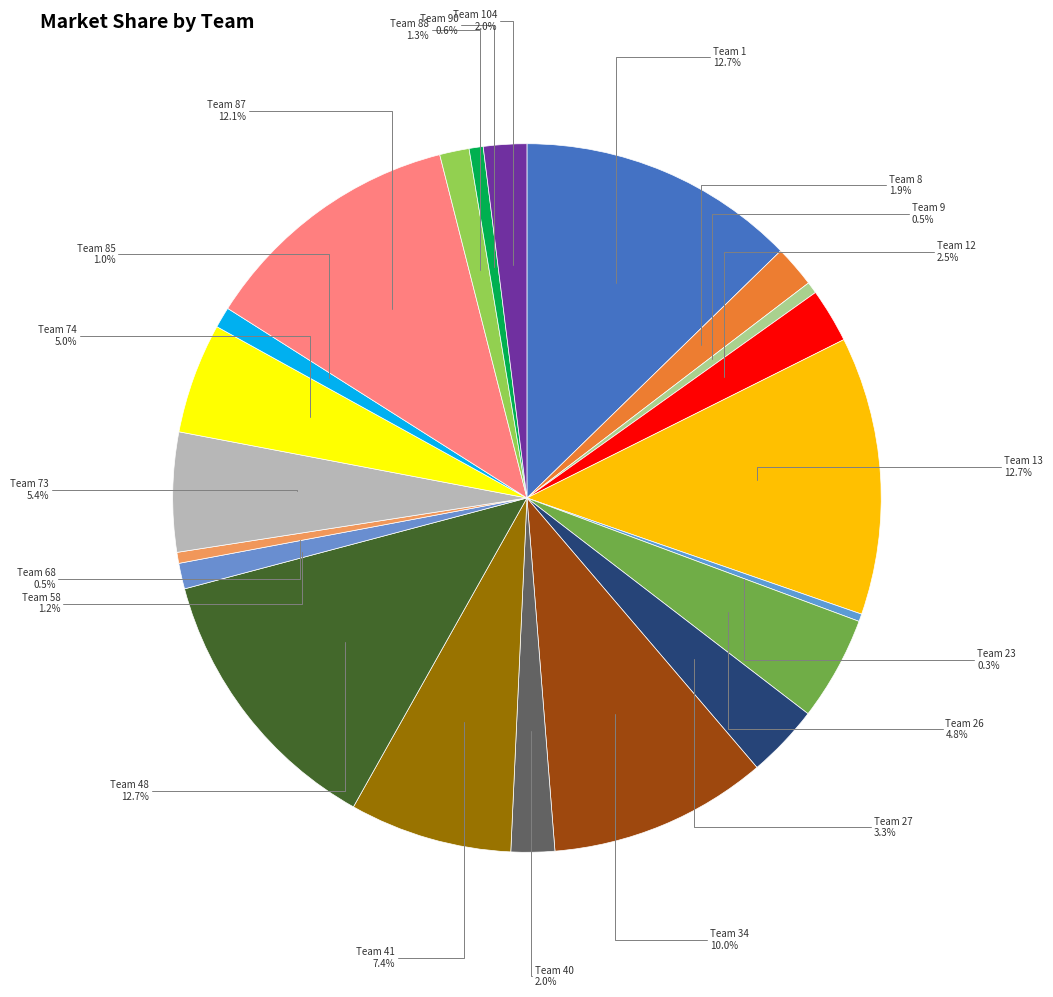

Count the number of slices in the pie.

21